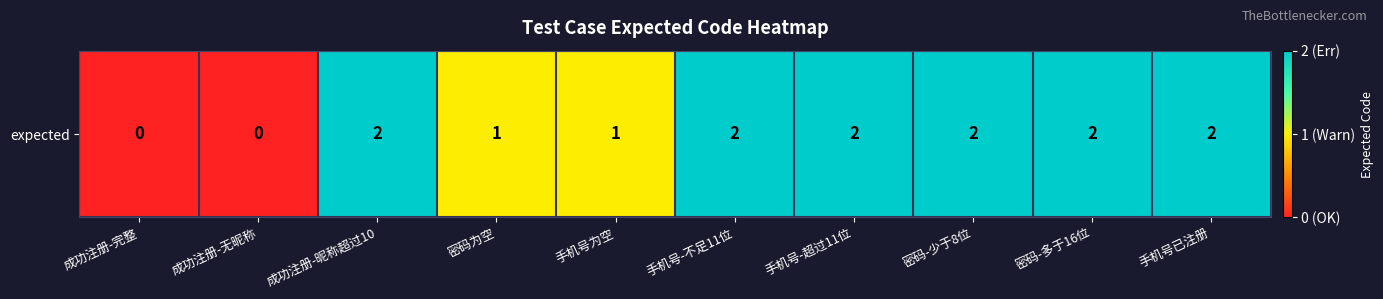

Is it true that the value at 手机号-超过11位 is 3?

False